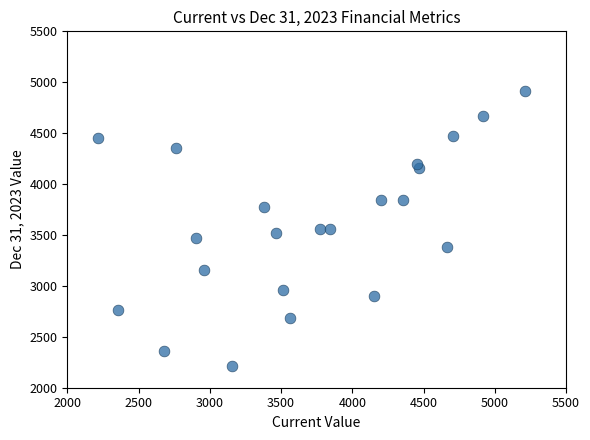

What is the range of Y values (max minus min)?

2705